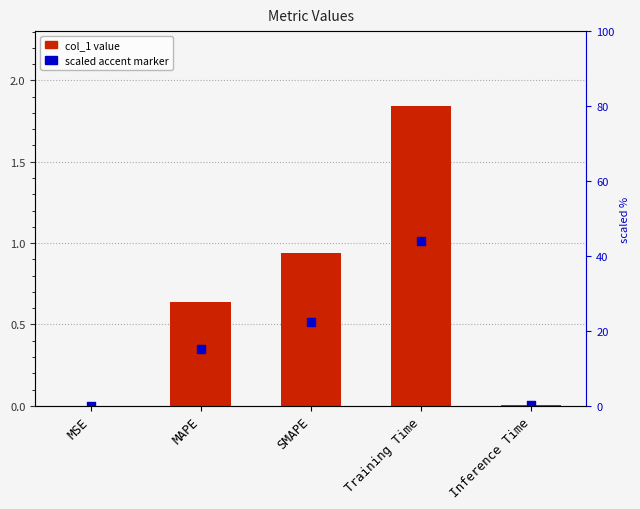

Is the value of col_1 value at Training Time greater than the value of scaled accent marker at Training Time?

Yes